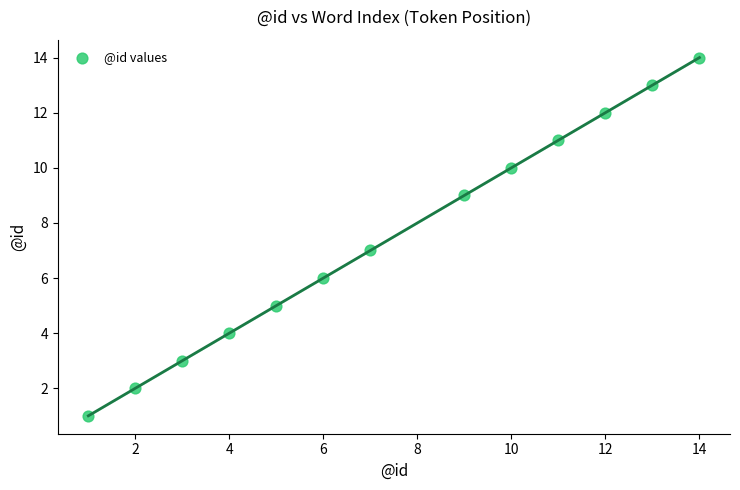

What is the range of X values (max minus min)?

13